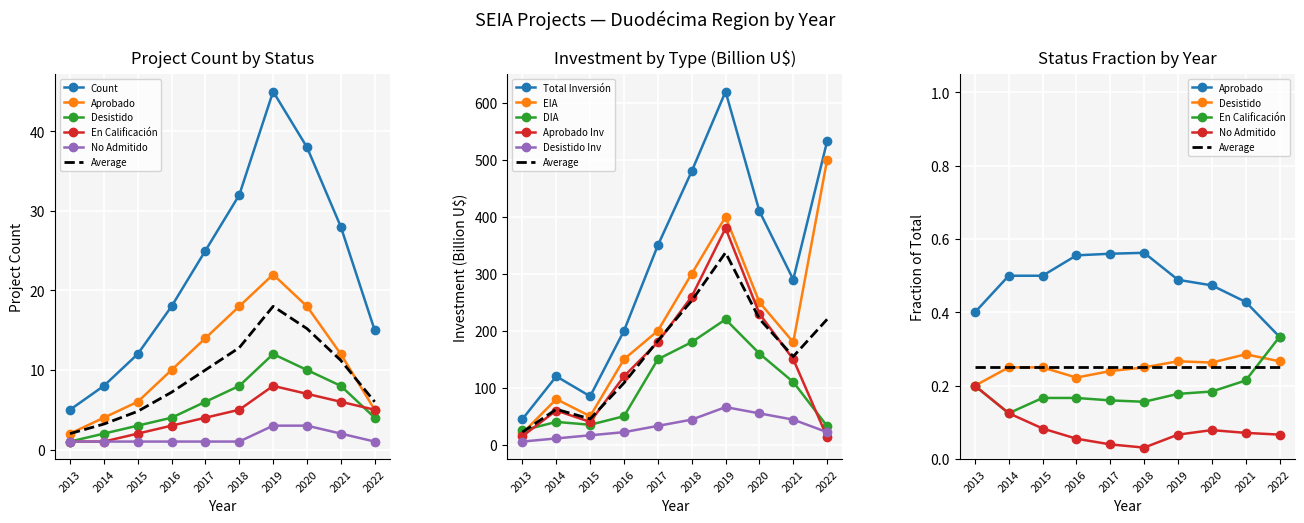

Rank the categories by No Admitido value from highest to lowest.

2019, 2020, 2021, 2013, 2014, 2015, 2016, 2017, 2018, 2022